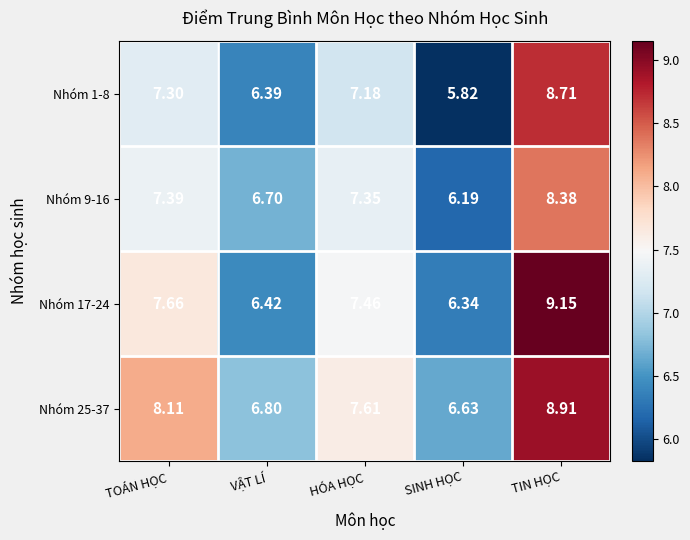

At which category is the sum across all series the highest?

TIN HỌC